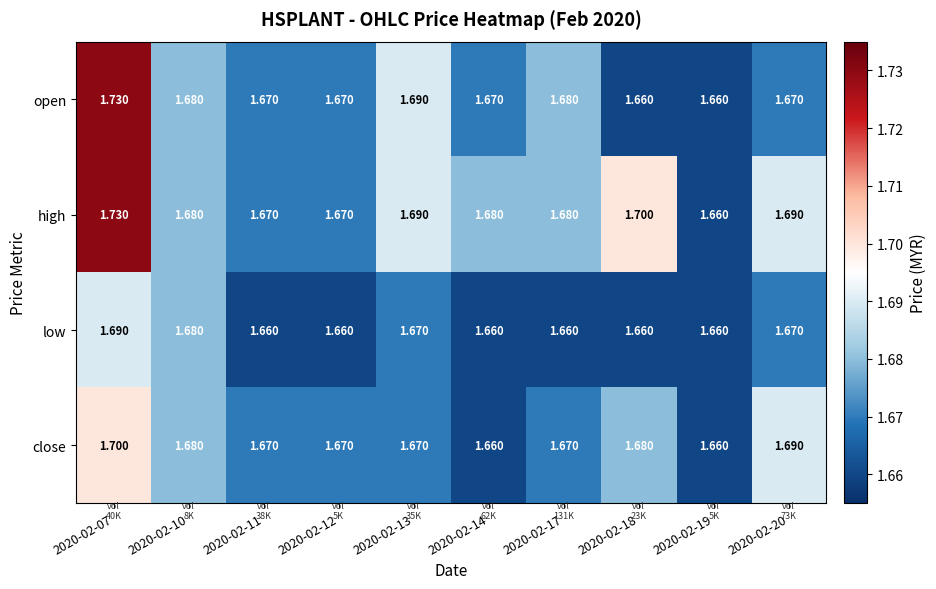

Rank the series by their average value, from lowest to highest.

low, close, open, high